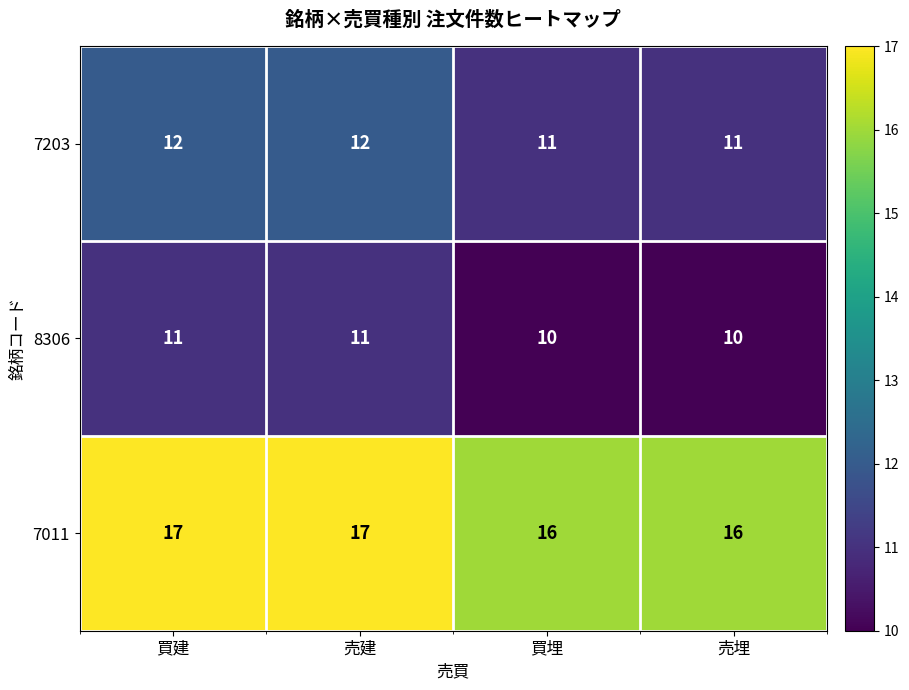

Count the 7011 values in the range 16 to 17.

4